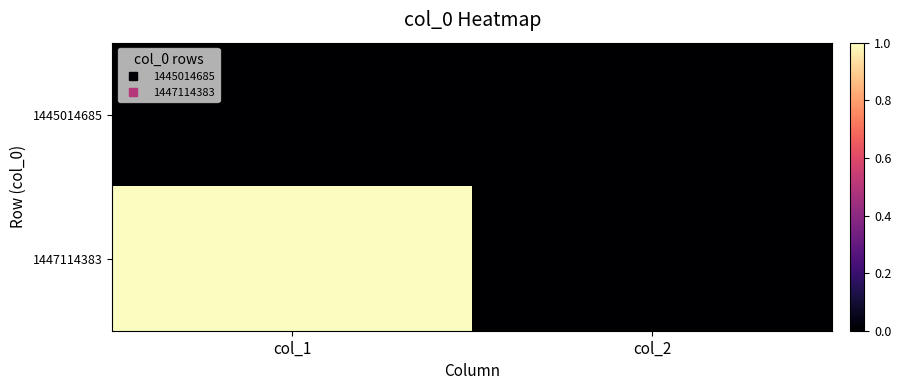

Count the number of data series in this chart.

2